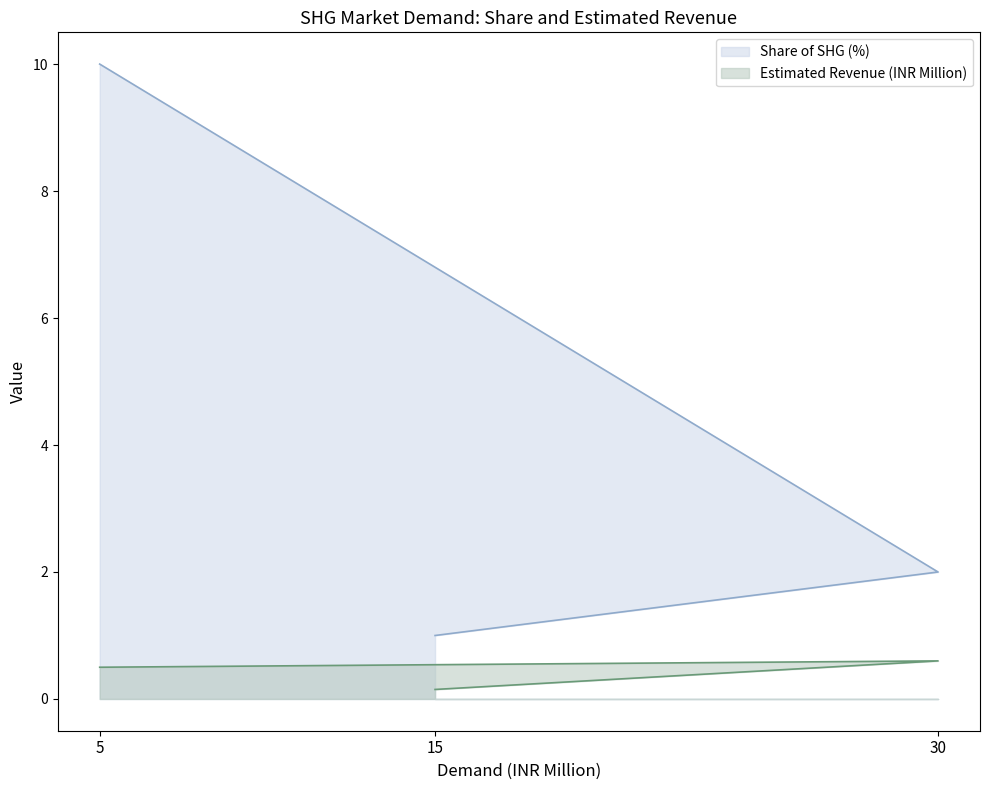

What is the smallest value displayed?

0.1